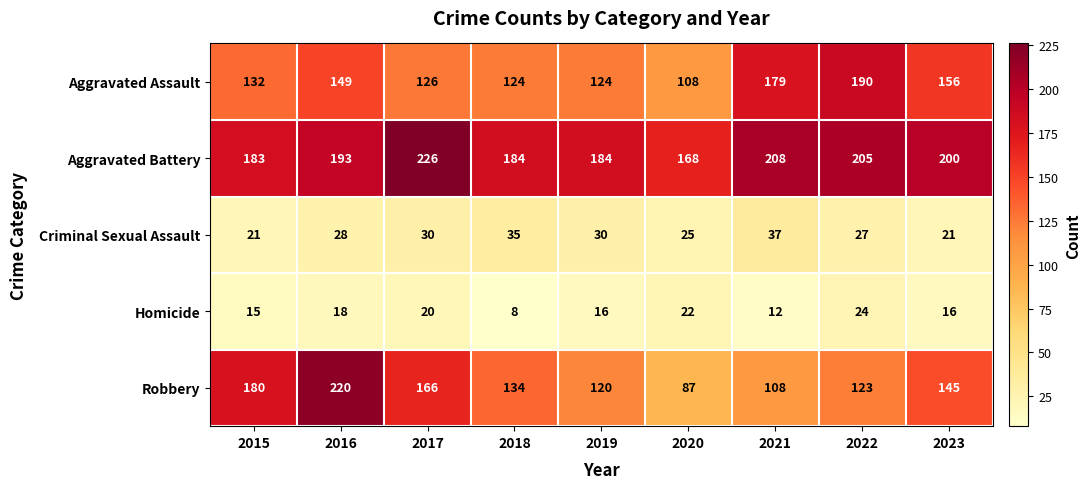

Which series has the largest total across all categories?

Aggravated Battery